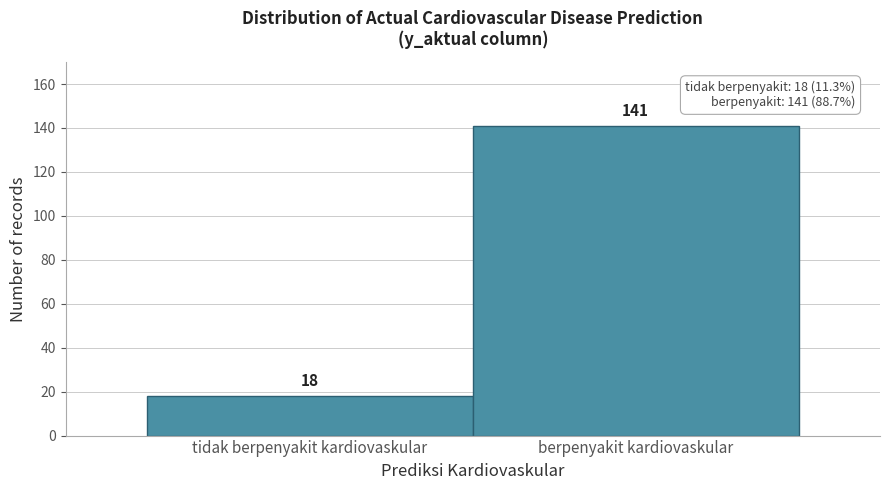

Reading left to right, extract all data points from this chart.

tidak berpenyakit kardiovaskular=18	berpenyakit kardiovaskular=141